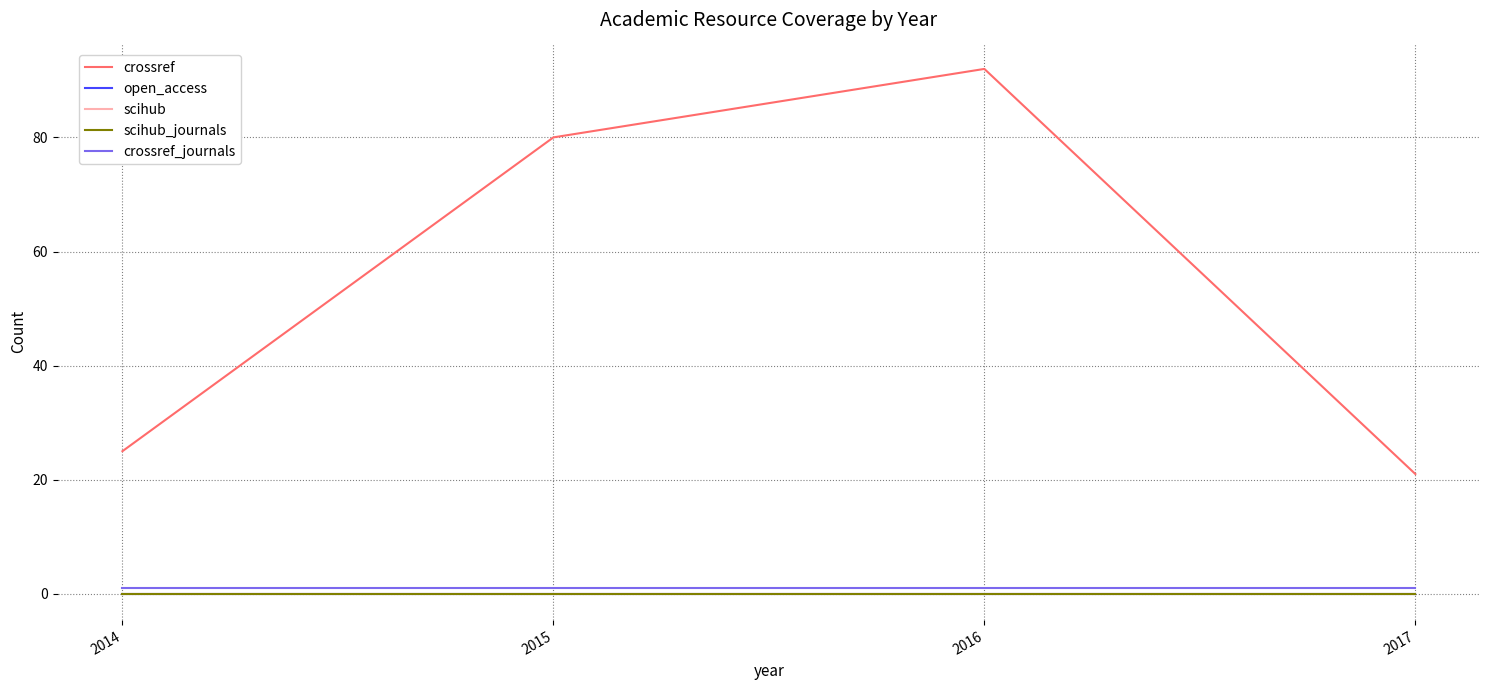

True or false: scihub_journals and scihub cross at least once.

False